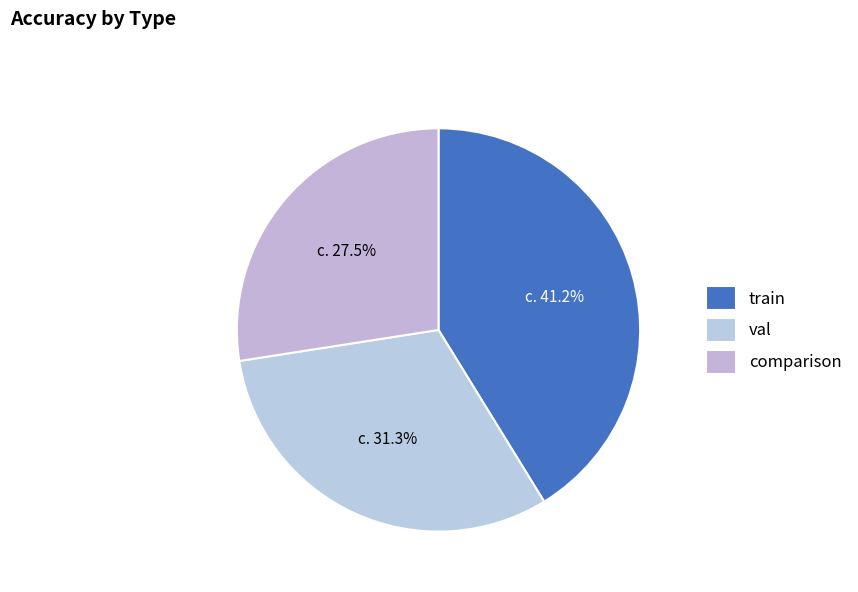

Between train and comparison, which is larger?

train